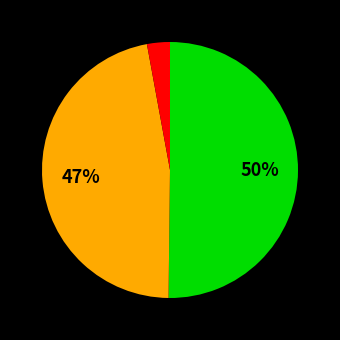

To the nearest percent, what is the difference between the largest and smallest slice percentages?

47%